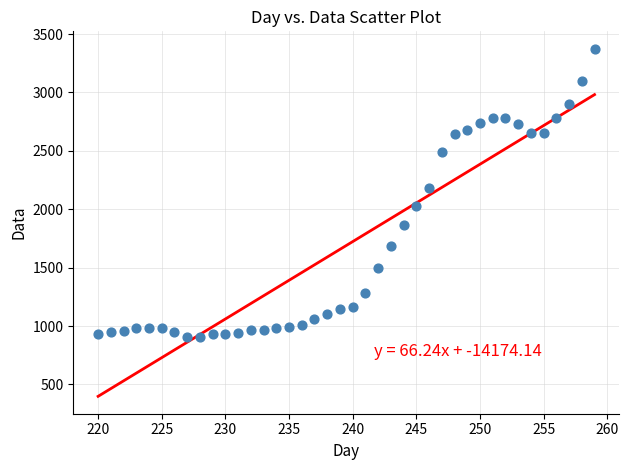

What Y value in the scatter plot is closest to 2141?

2180.9